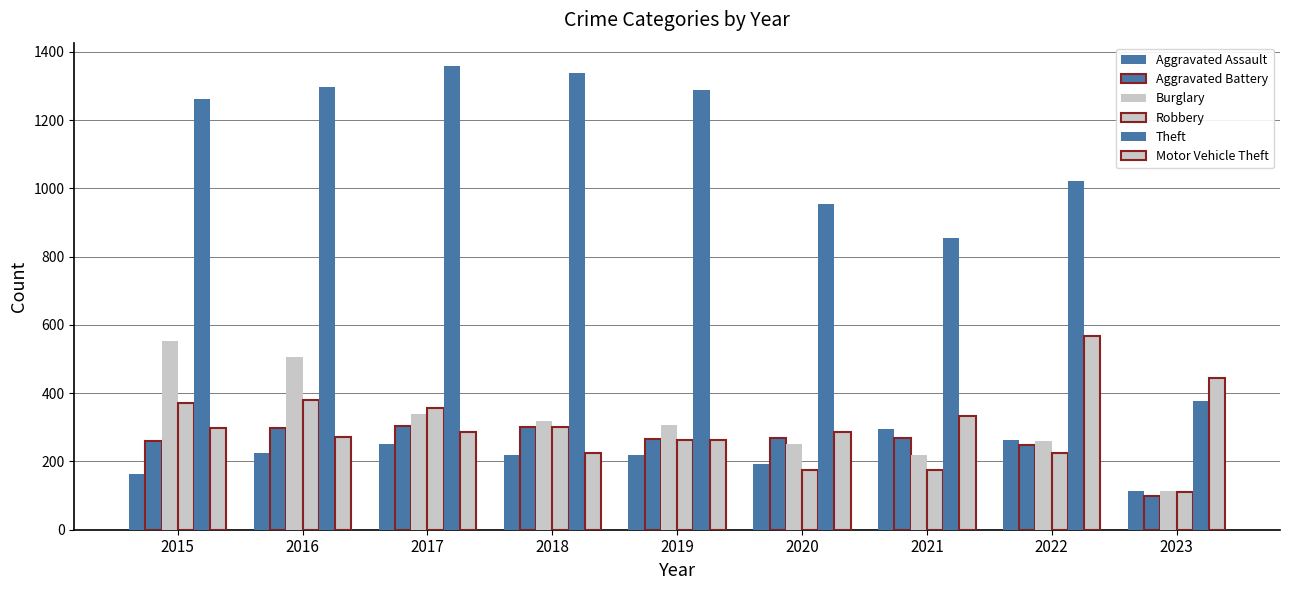

Which category has the lowest value in the Burglary series?

2023